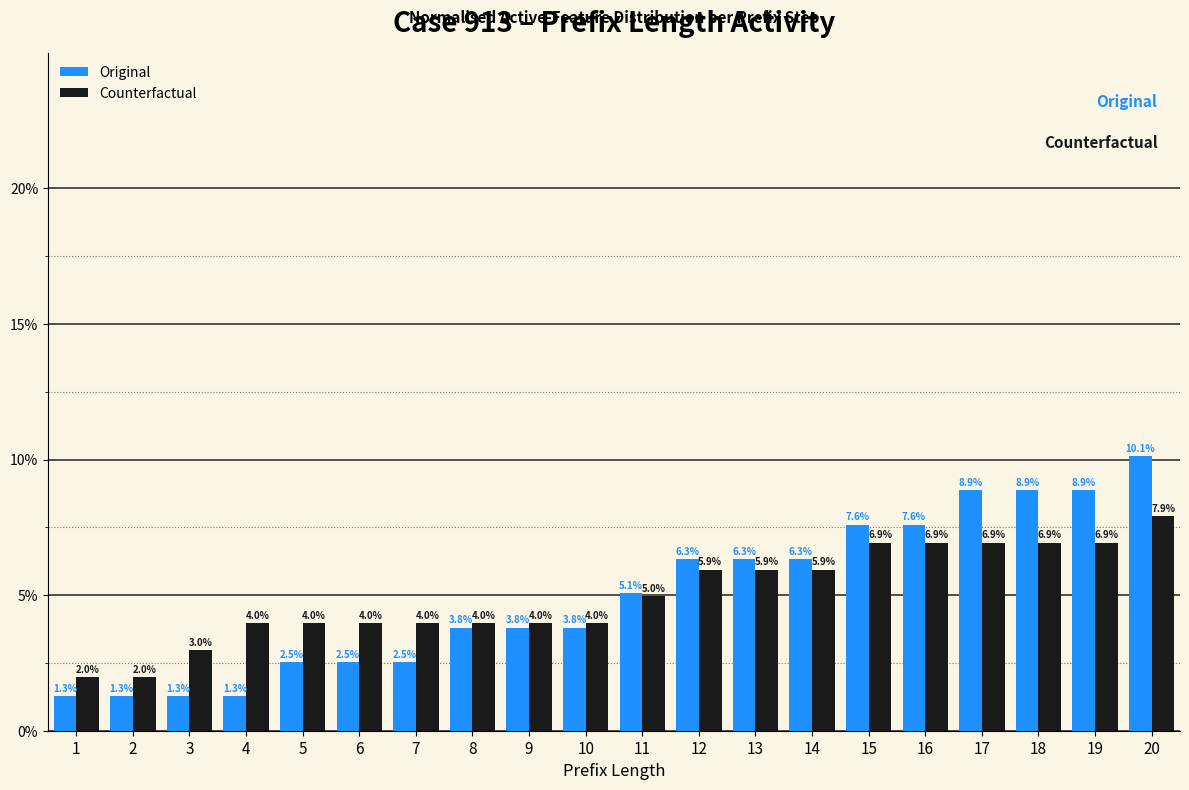

Between 2 and 19, which series saw the biggest shift?

Original